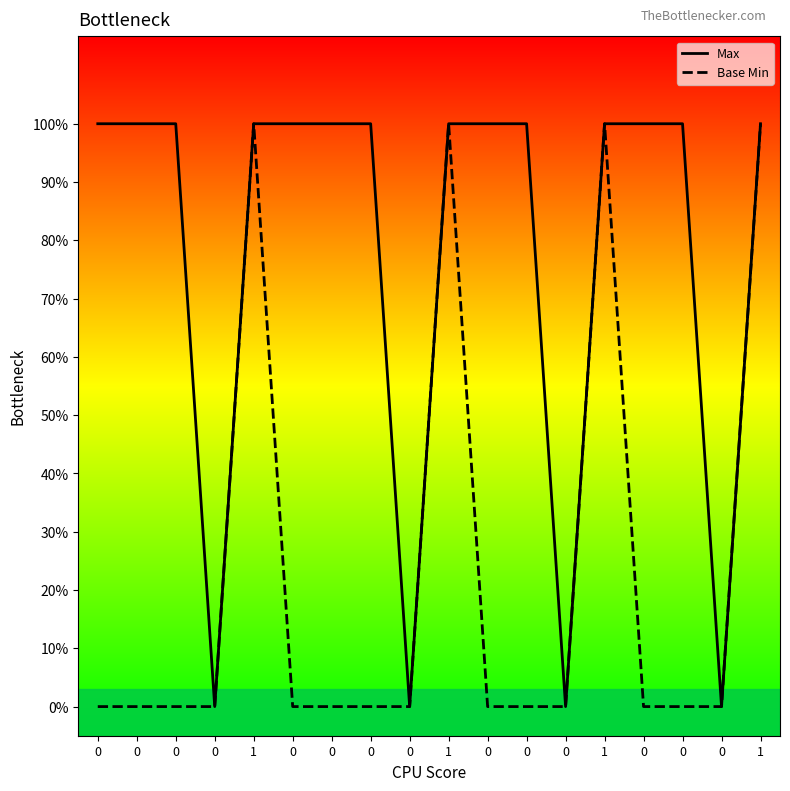

Is it true that Base Min equals 0 at 0?

True